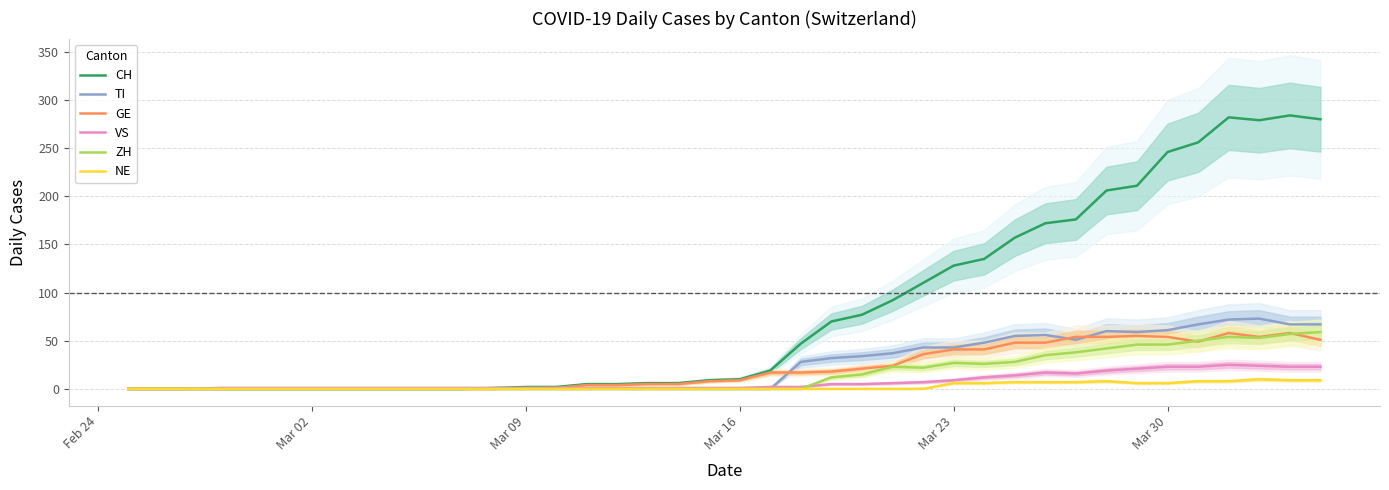

What is the highest value of the TI series?

73